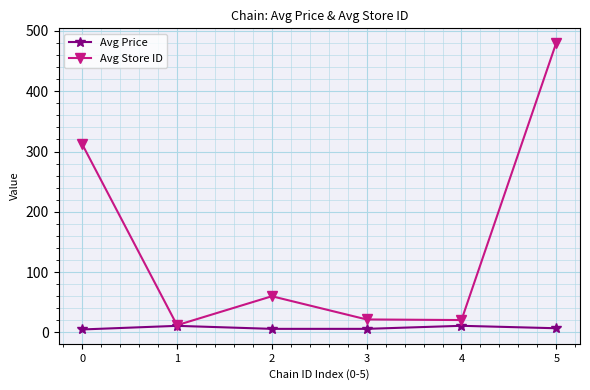

In Avg Store ID, how many points are lower than both neighbors (excluding endpoints)?

2